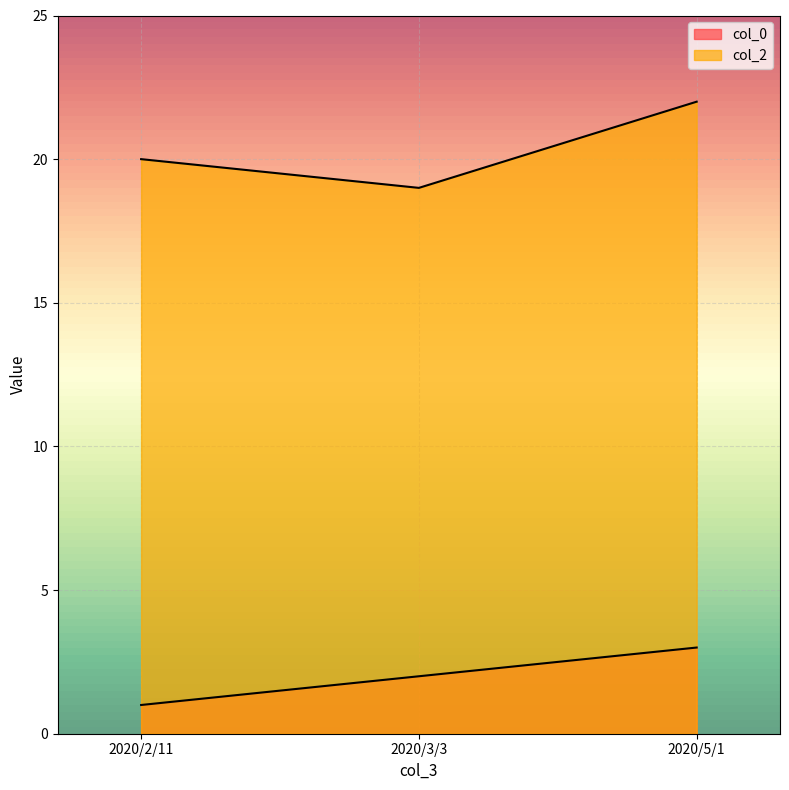

Reading right to left, list all the values displayed in this chart.

col_0: 3	2	1
col_2: 22	19	20